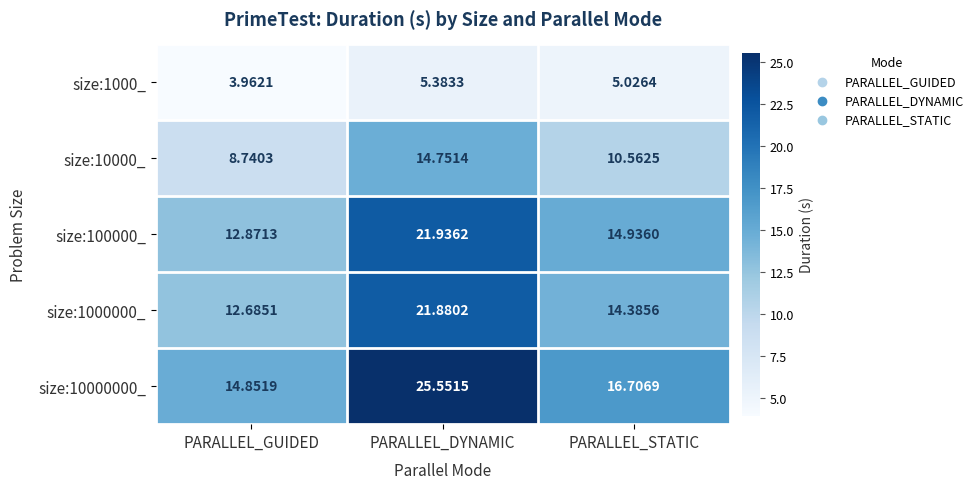

What is the total value across all series at PARALLEL_STATIC?

61.6